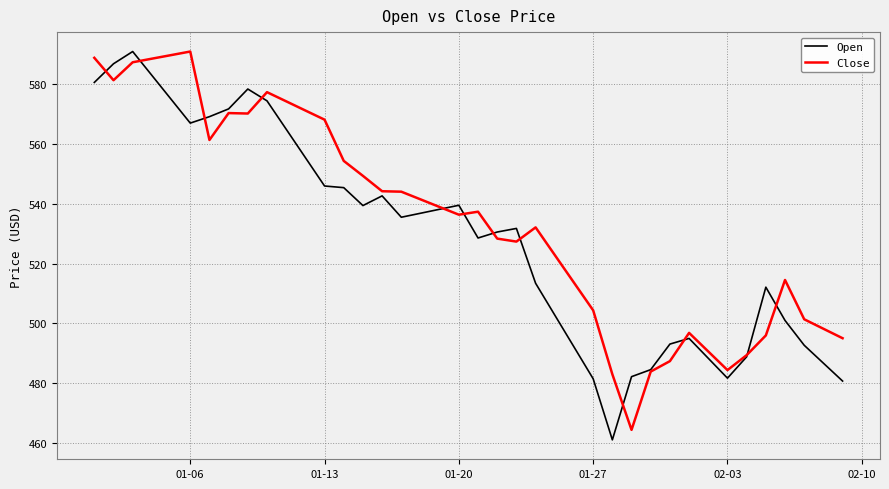

What is the minimum value for Open?

461.1